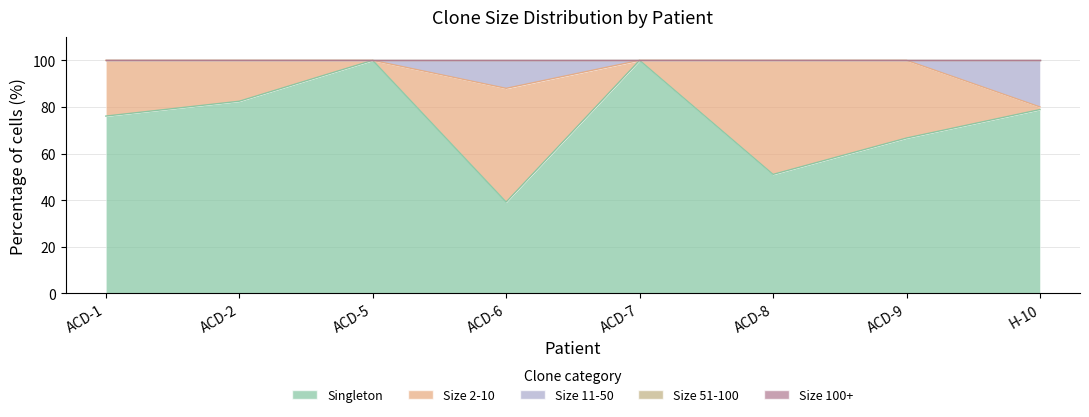

At which label does Singleton first exceed 78?

ACD-2